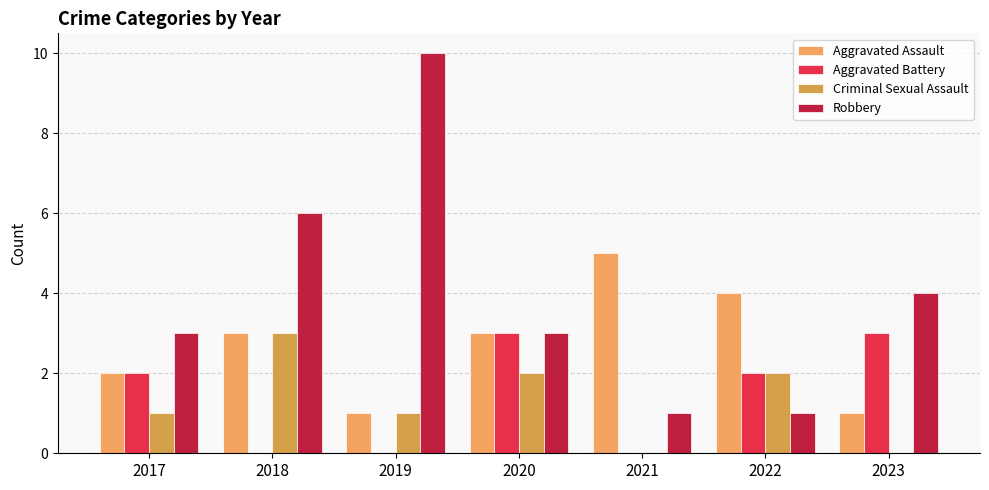

Which category has the highest value in the Robbery series?

2019